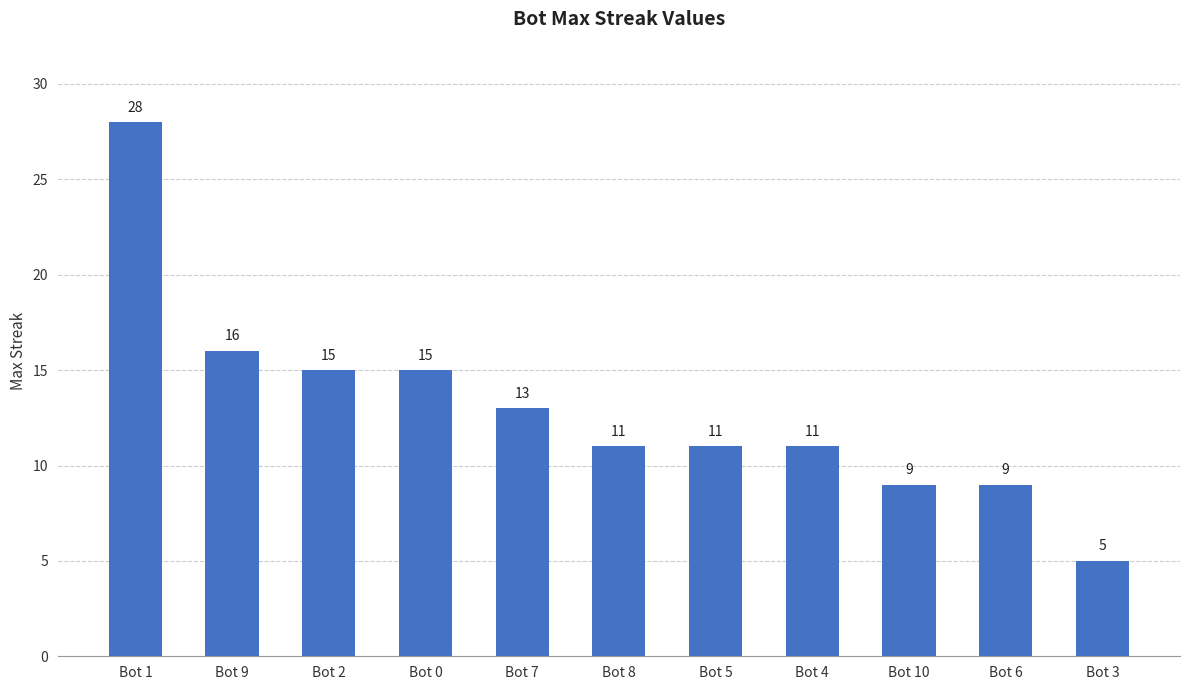

How many data points does each series have?

11